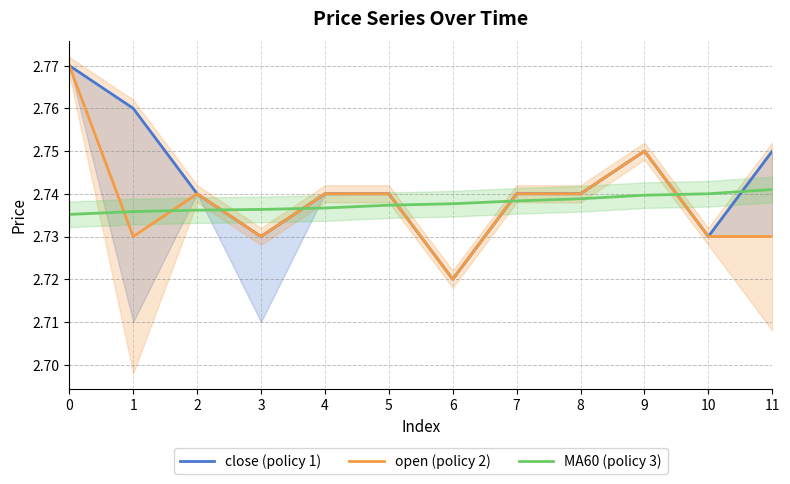

Count the close (policy 1) values in the range 2 to 3.

12